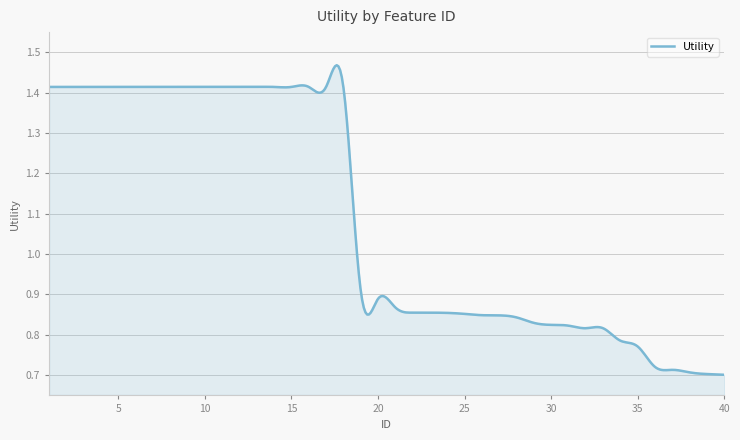

List the labels in order of value, smallest first.

40, 39, 38, 37, 36, 35, 34, 32, 33, 31, 30, 29, 28, 27, 26, 25, 24, 23, 22, 21, 20, 19, 1, 2, 3, 4, 5, 6, 7, 8, 9, 10, 11, 12, 13, 14, 15, 16, 17, 18